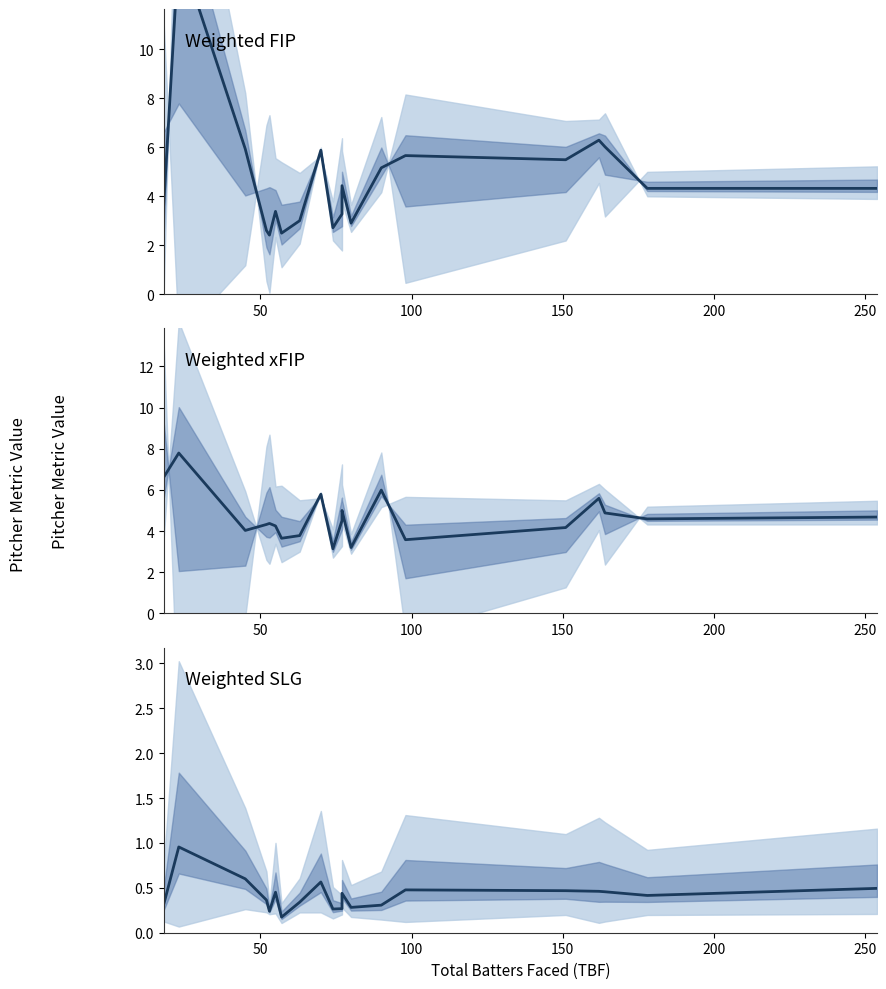

True or false: Weighted xFIP and Weighted SLG cross at least once.

False